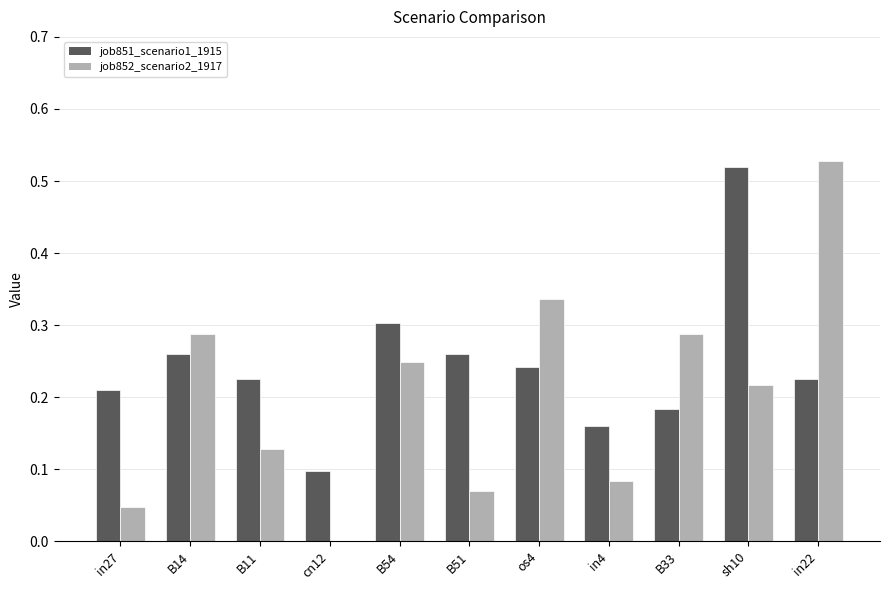

What are all the series names shown in the legend?

job851_scenario1_1915, job852_scenario2_1917